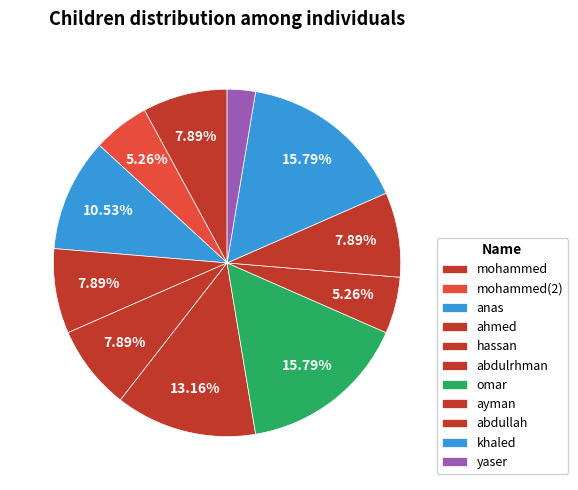

Does hassan represent more than half of the total?

No